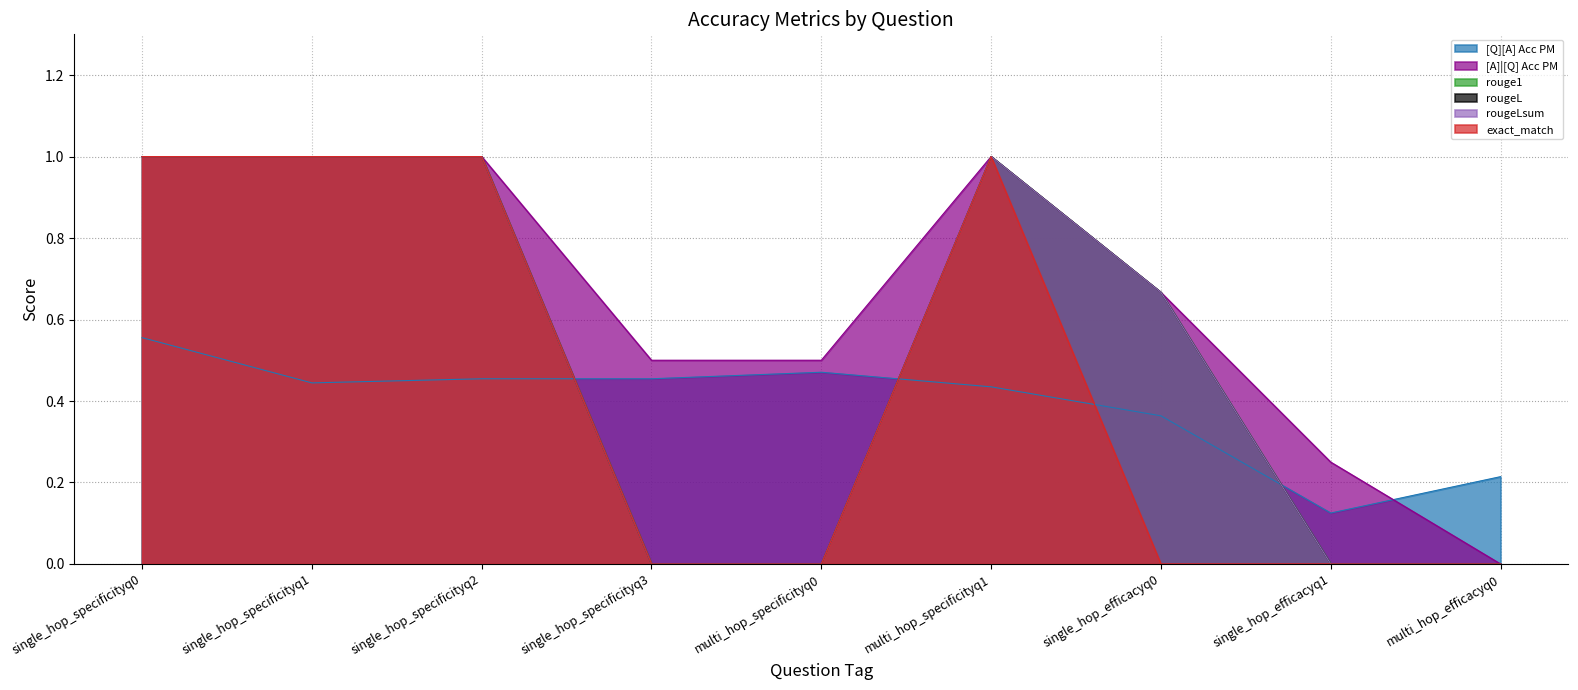

Rank the series by their maximum value, from highest to lowest.

[A]|[Q] Acc PM, rouge1, rougeL, rougeLsum, exact_match, [Q][A] Acc PM